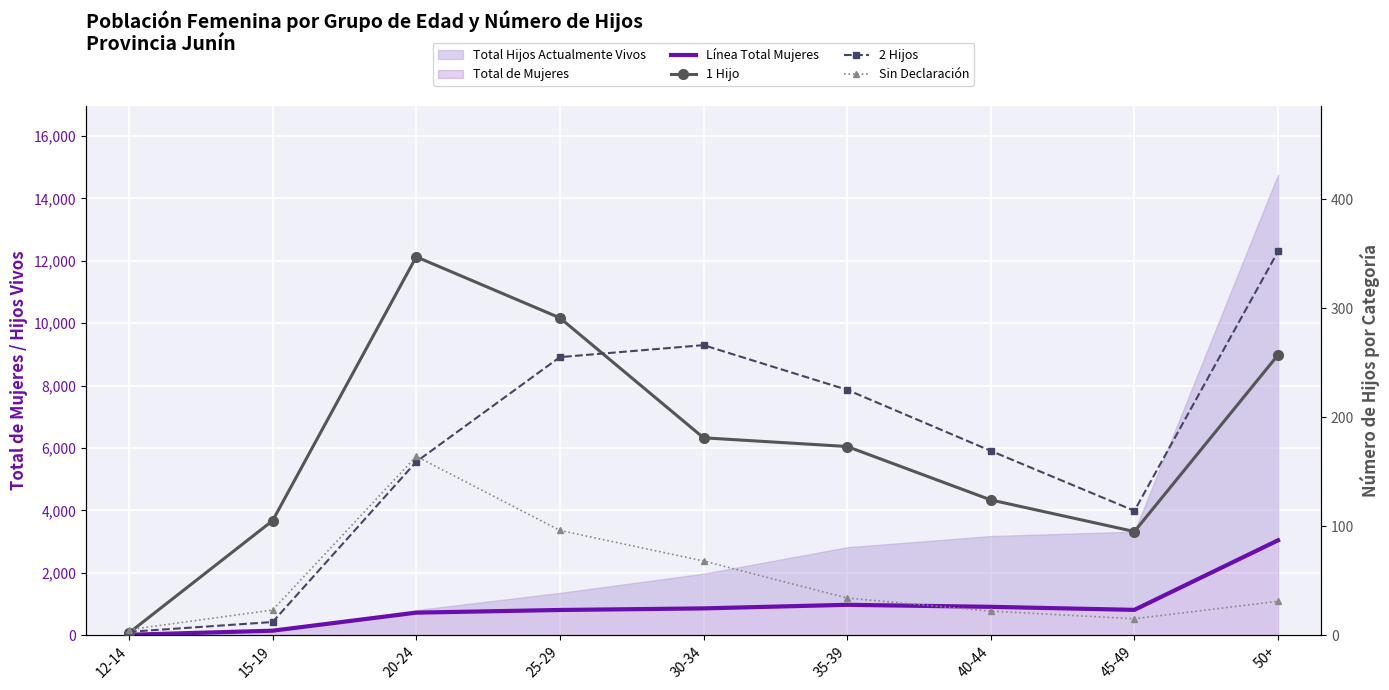

True or false: 2 Hijos and Sin Declaración intersect in this chart.

True